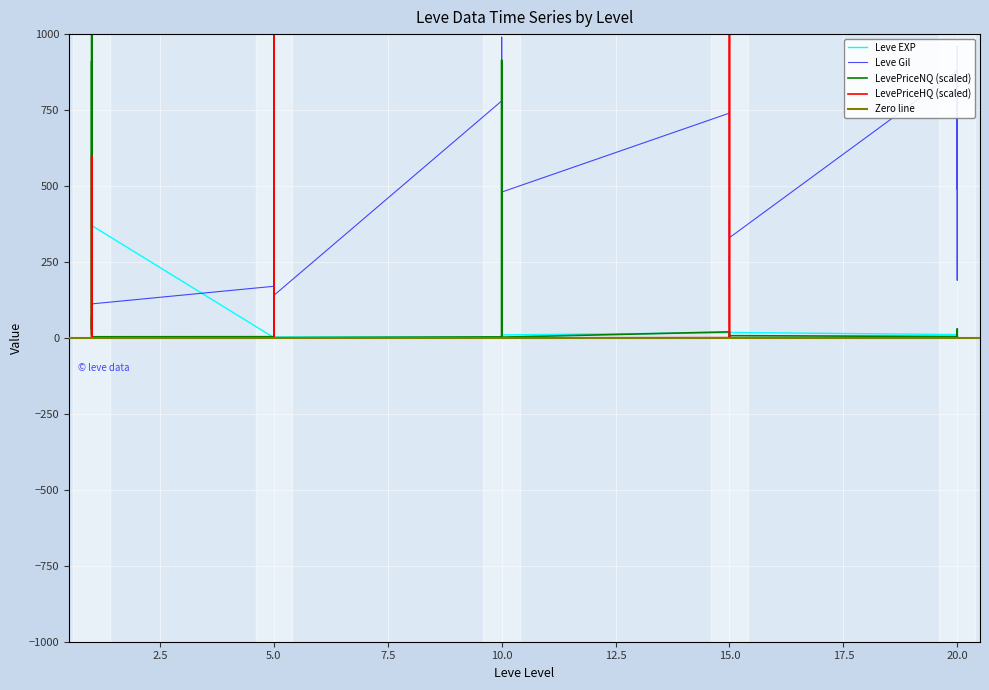

Which series has the largest range (max minus min)?

Leve Gil